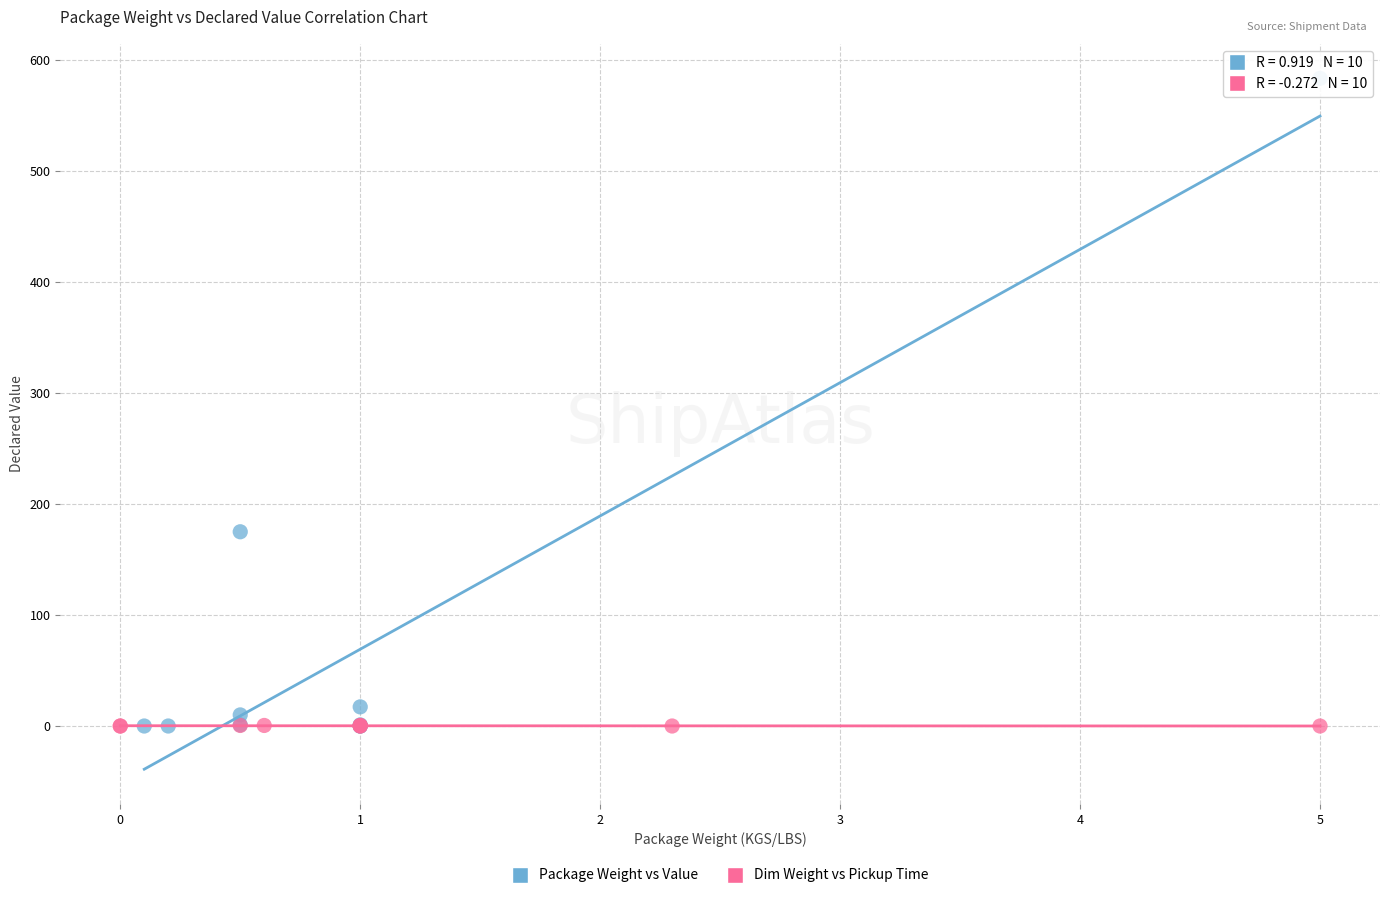

Which series reaches the maximum Y coordinate?

Package Weight vs Value